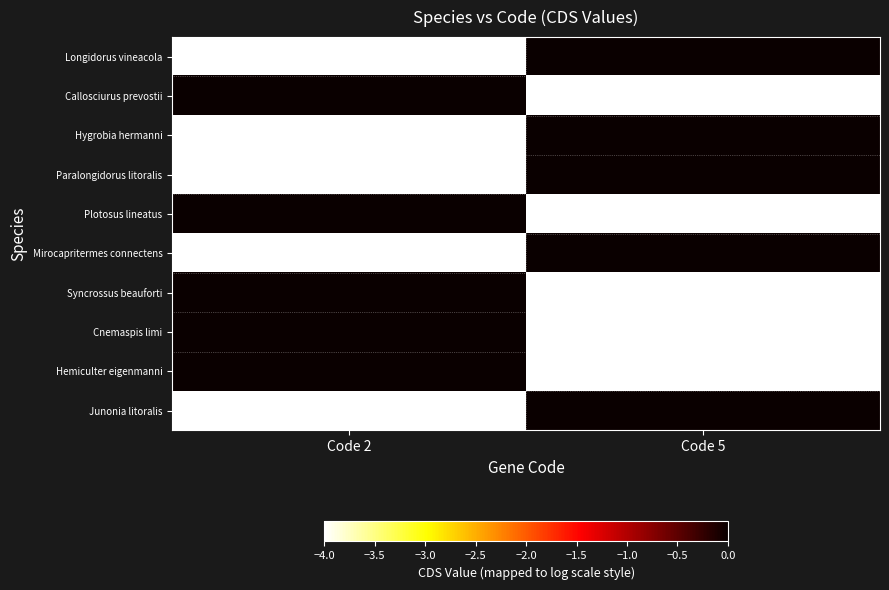

Reading left to right, extract all data points from this chart.

Longidorus vineacola: Code 2=-4	Code 5=0
Callosciurus prevostii: Code 2=0	Code 5=-4
Hygrobia hermanni: Code 2=-4	Code 5=0
Paralongidorus litoralis: Code 2=-4	Code 5=0
Plotosus lineatus: Code 2=0	Code 5=-4
Mirocapritermes connectens: Code 2=-4	Code 5=0
Syncrossus beauforti: Code 2=0	Code 5=-4
Cnemaspis limi: Code 2=0	Code 5=-4
Hemiculter eigenmanni: Code 2=0	Code 5=-4
Junonia litoralis: Code 2=-4	Code 5=0